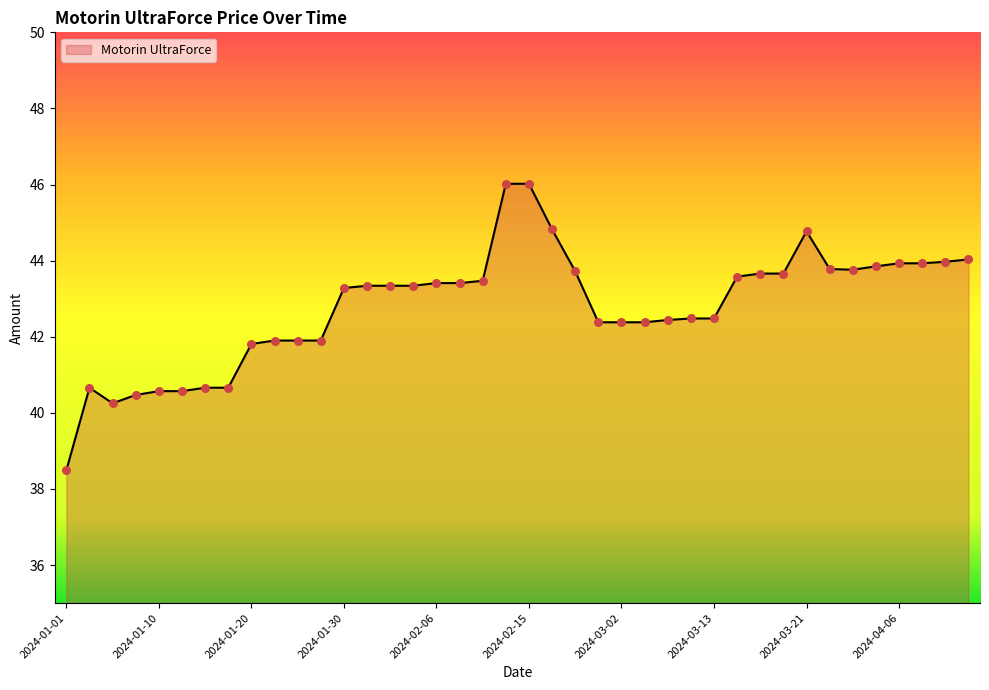

What is the maximum value shown in the chart?

46.0